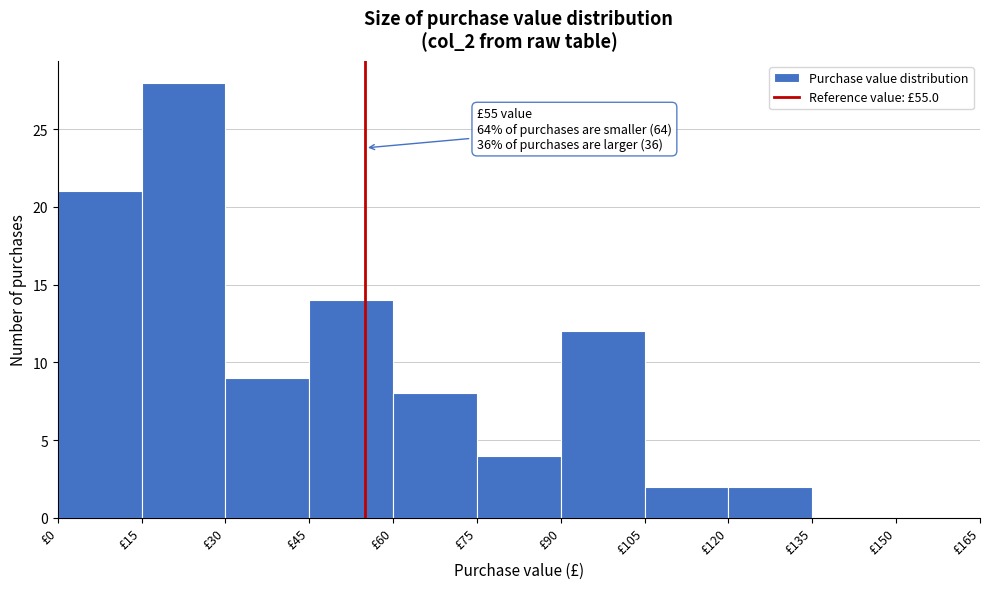

Which range on the x-axis has the tallest bar?

15 to 30